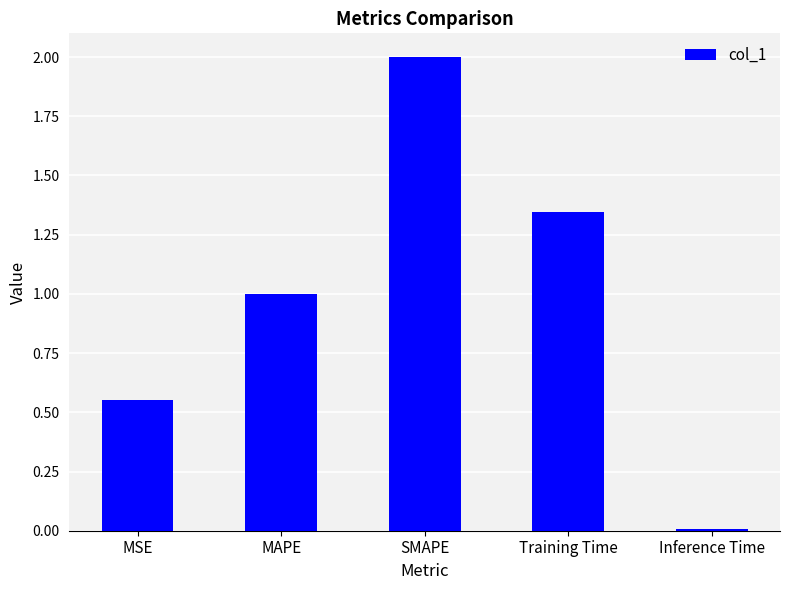

List the labels in order of value, smallest first.

Inference Time, MSE, MAPE, Training Time, SMAPE